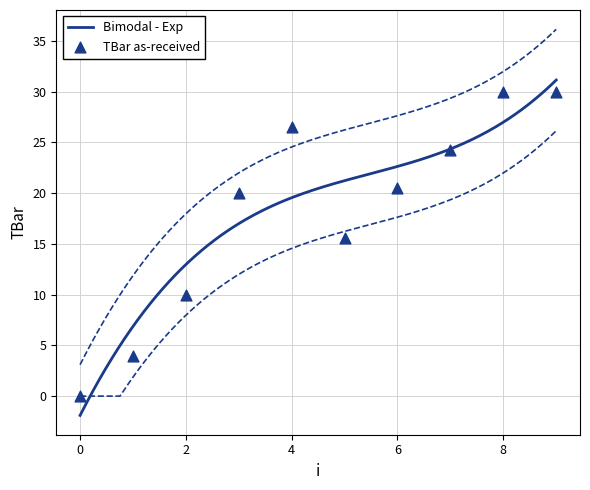

What is the ratio of the value at 6 to the value at 7?

0.8